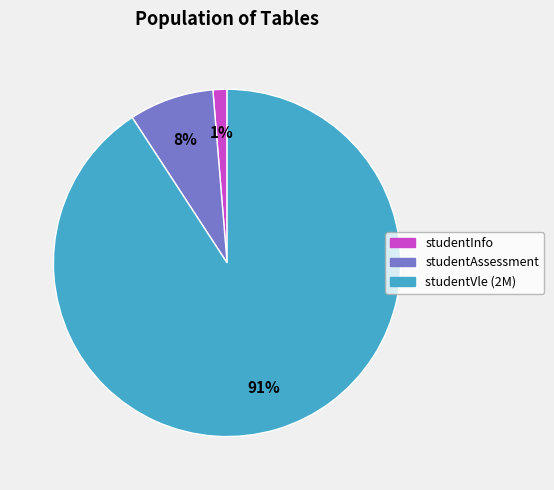

True or false: studentAssessment accounts for 1% of the total.

False